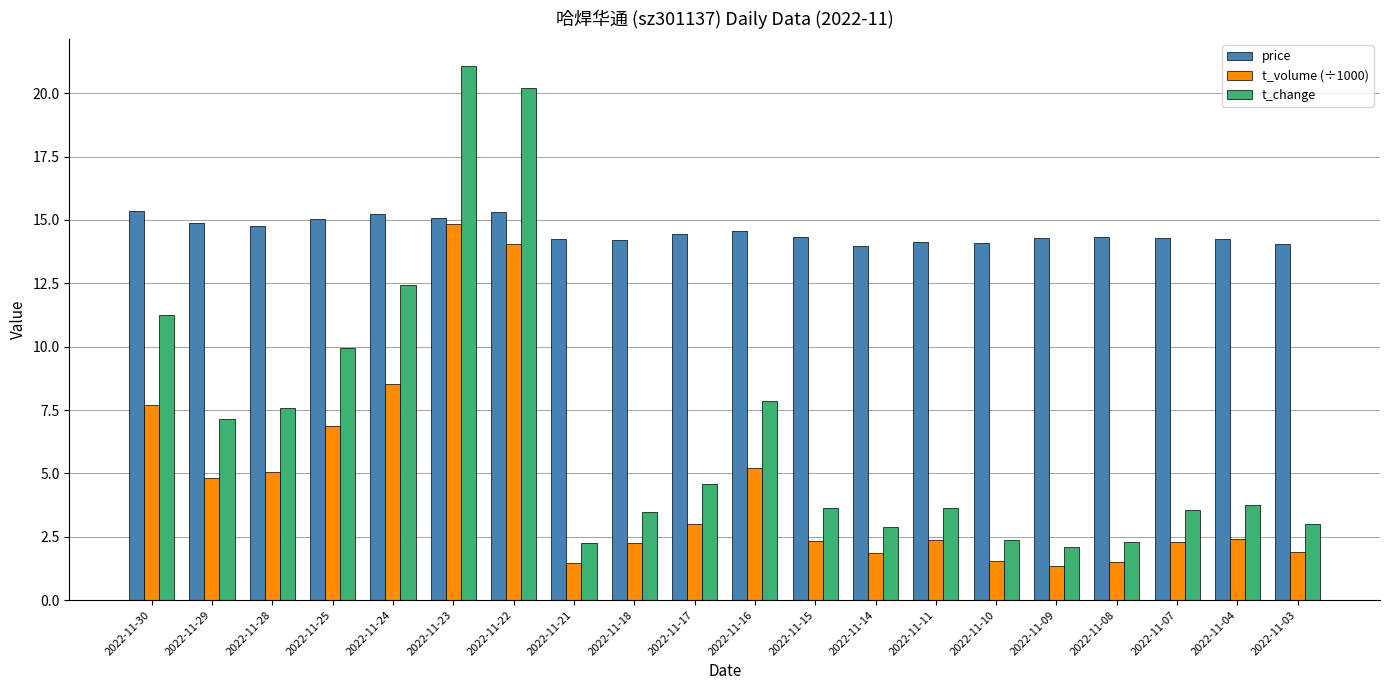

Which series has the largest range (max minus min)?

t_change